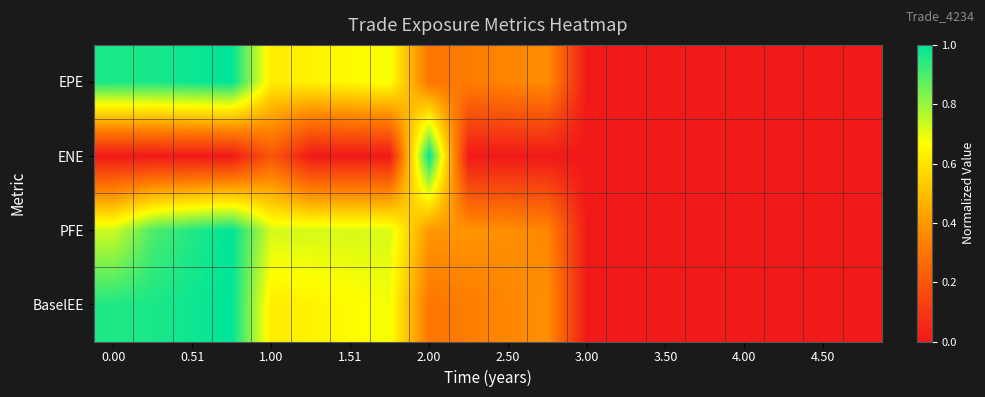

At which category does the chart reach its minimum across all series?

3.00